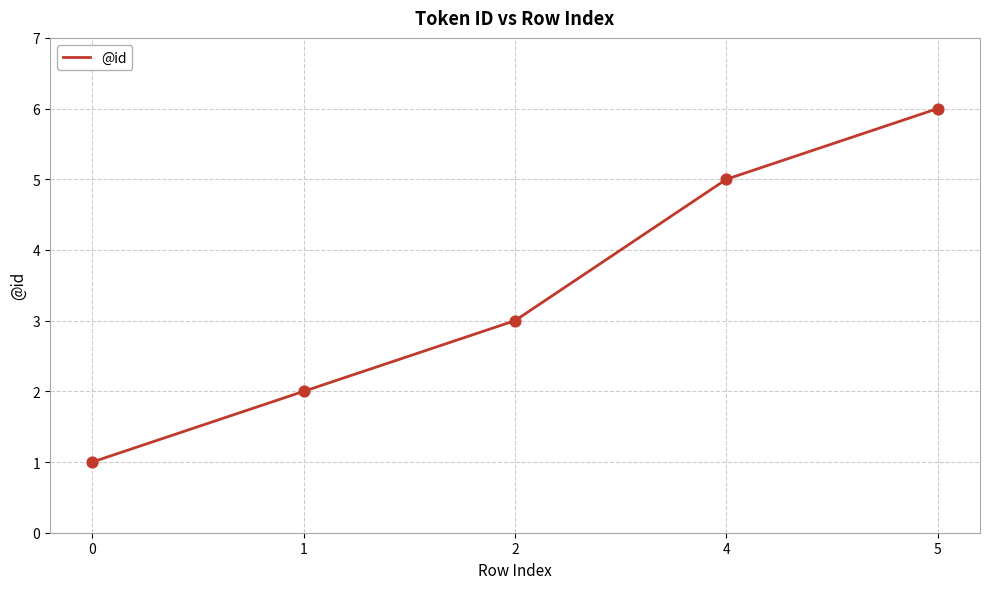

Which has a higher value, 4 or 1?

4